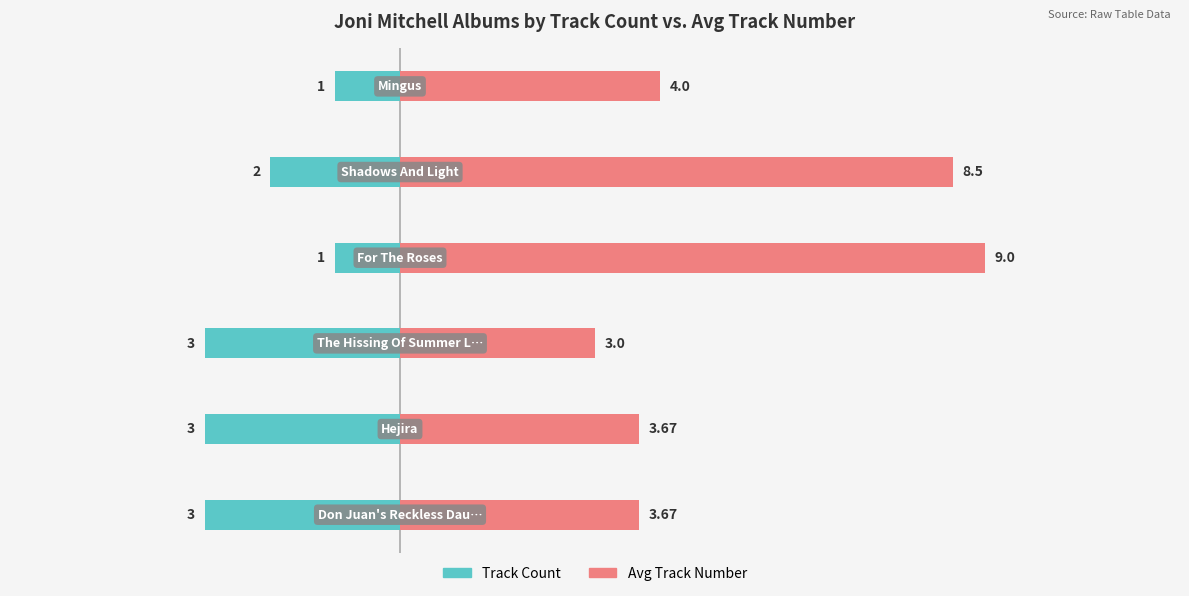

Does the chart contain stacked bars?

No